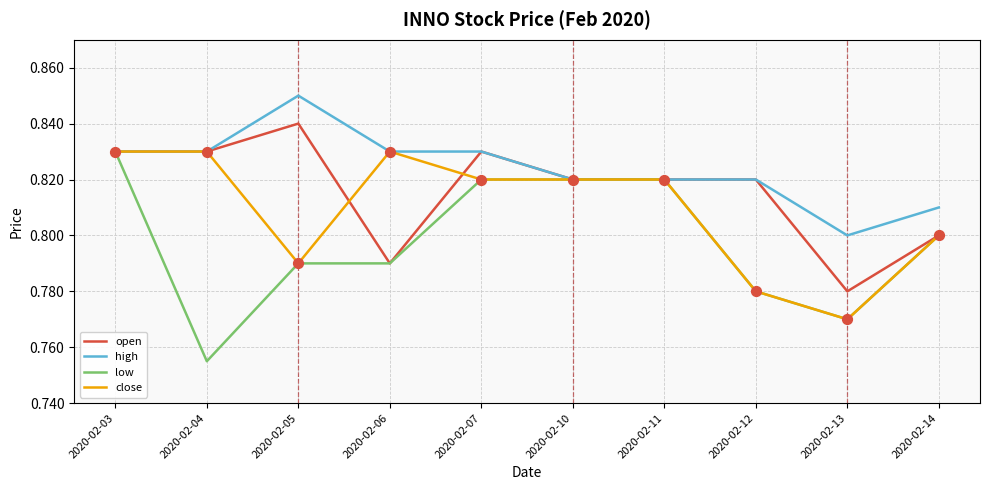

At how many categories does at least one series exceed 0?

10